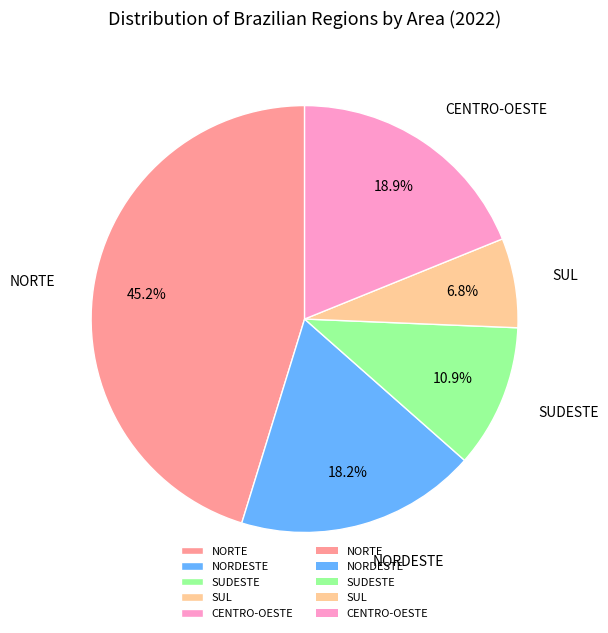

Rank the categories by value from highest to lowest.

NORTE, CENTRO-OESTE, NORDESTE, SUDESTE, SUL